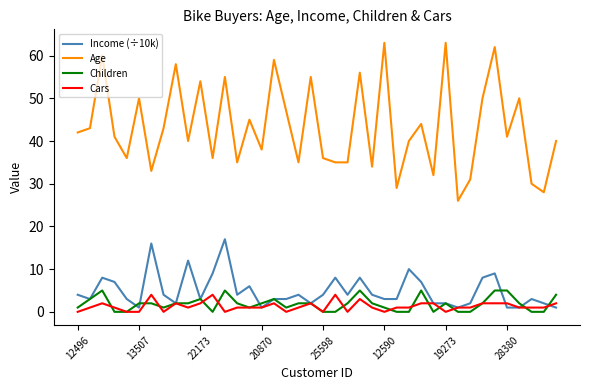

What is the greatest value displayed?

63